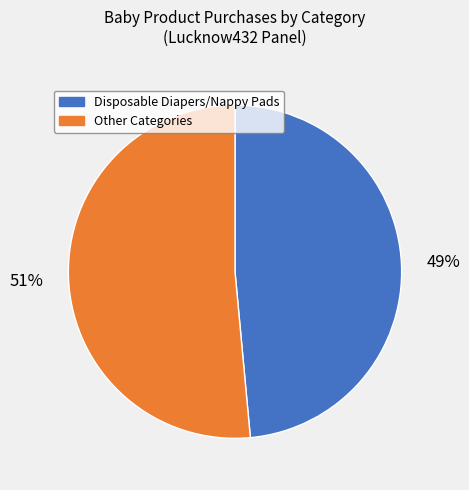

Rank the categories by value from highest to lowest.

Other Categories, Disposable Diapers/Nappy Pads